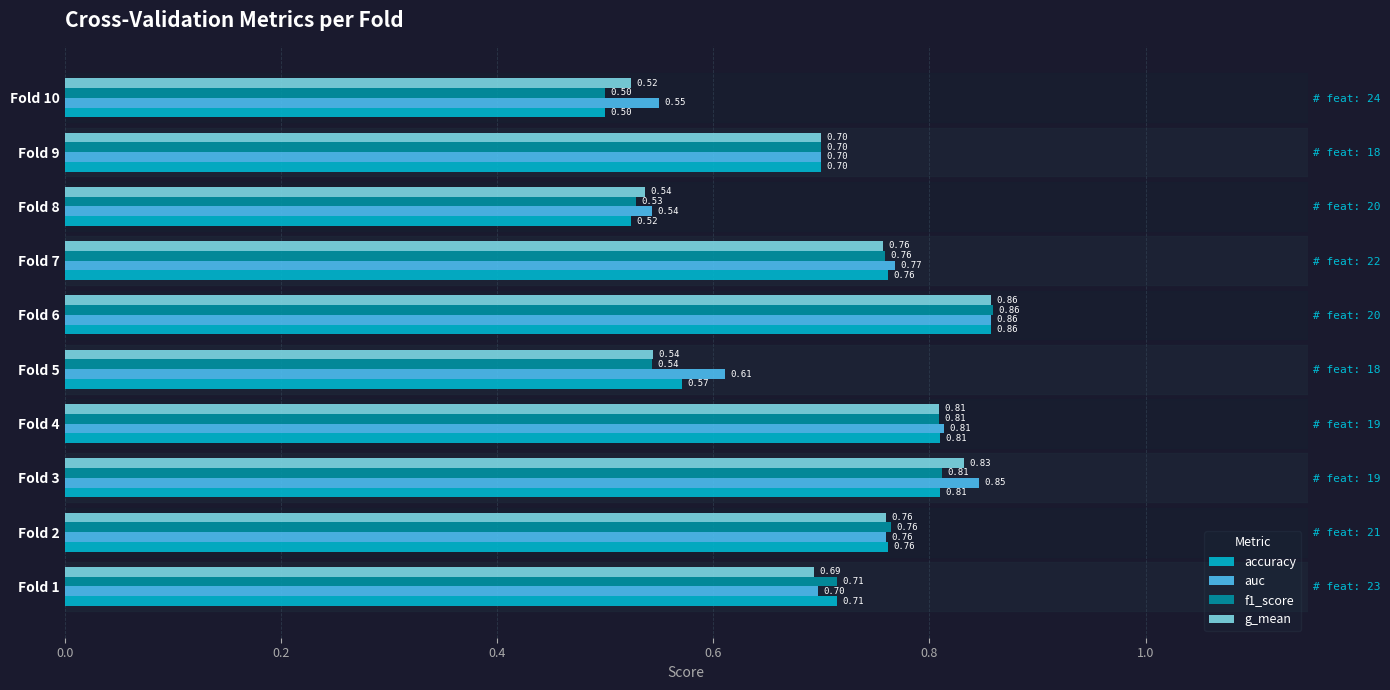

What is the difference between the second highest and second lowest values in the g_mean series?

0.3